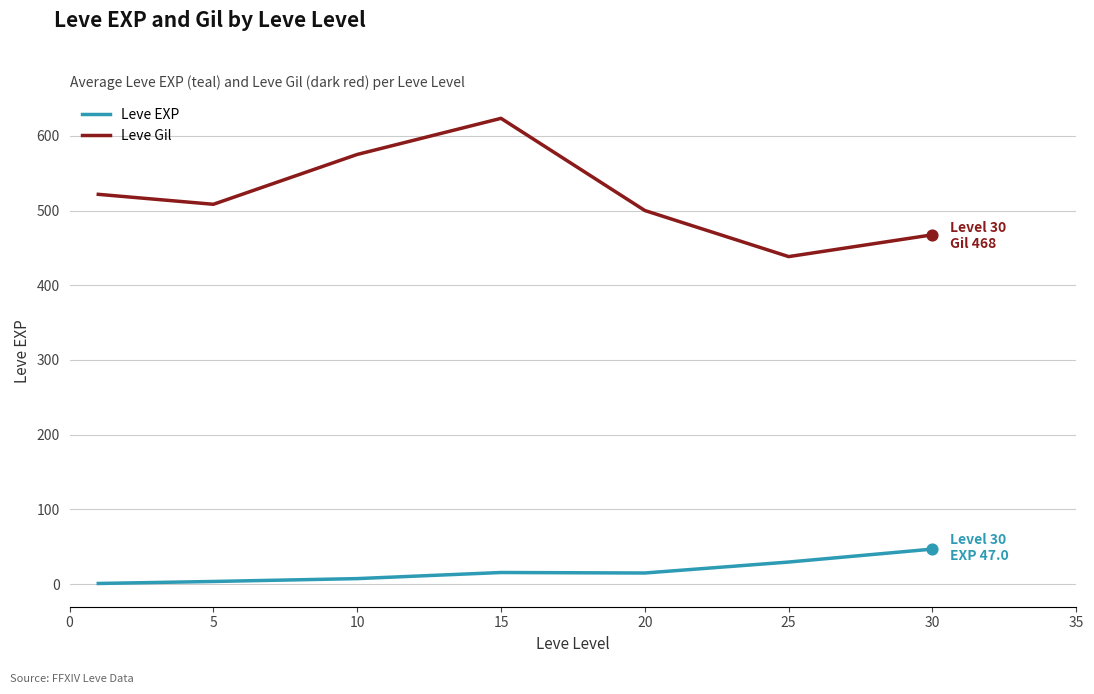

At how many categories does at least one series exceed 175?

7